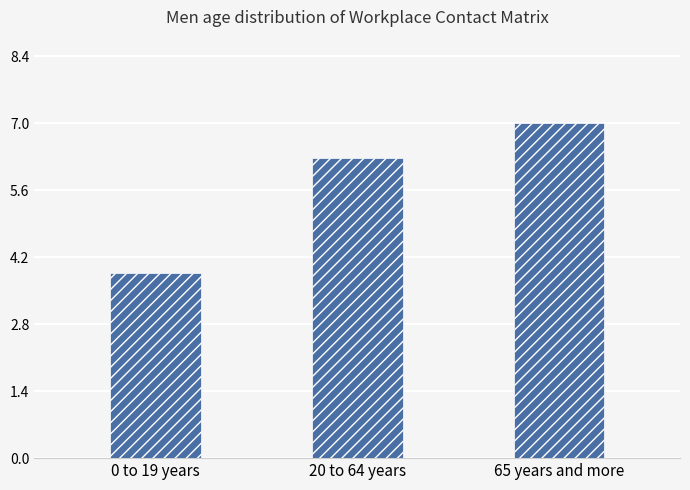

What is the ratio of the value at 20 to 64 years to the value at 0 to 19 years?

1.6